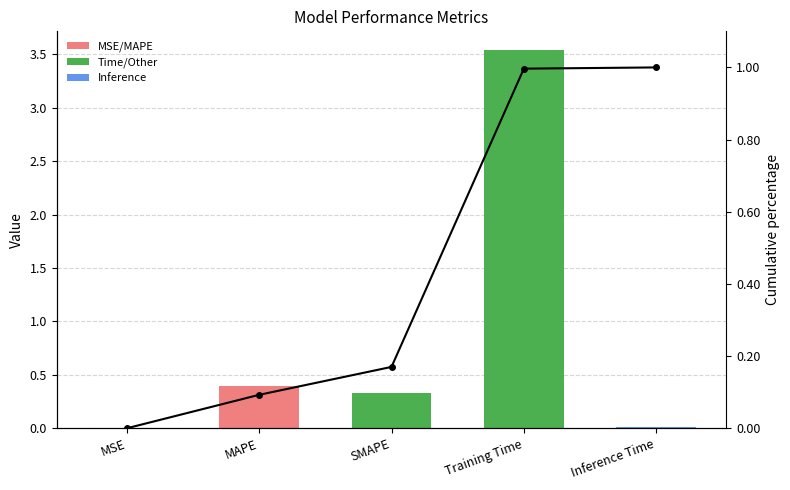

What is the difference between the maximum and second lowest values in the col_1 series?

3.5